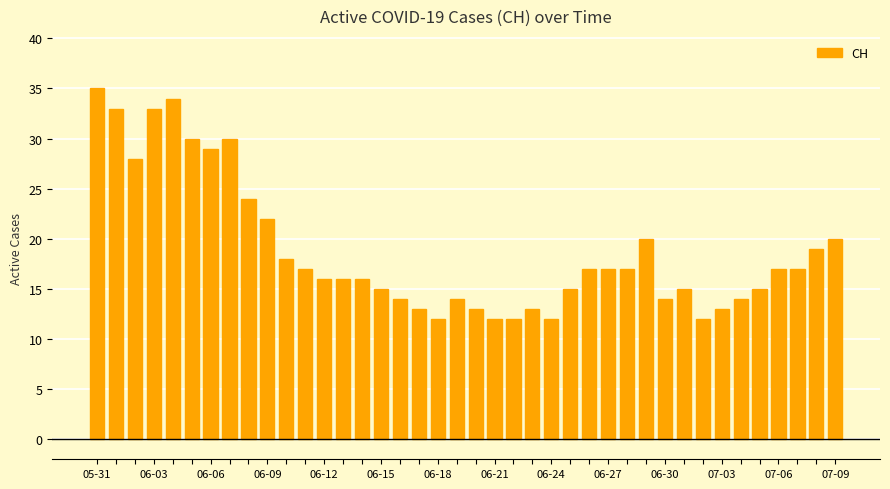

What is the sum of all values?

753